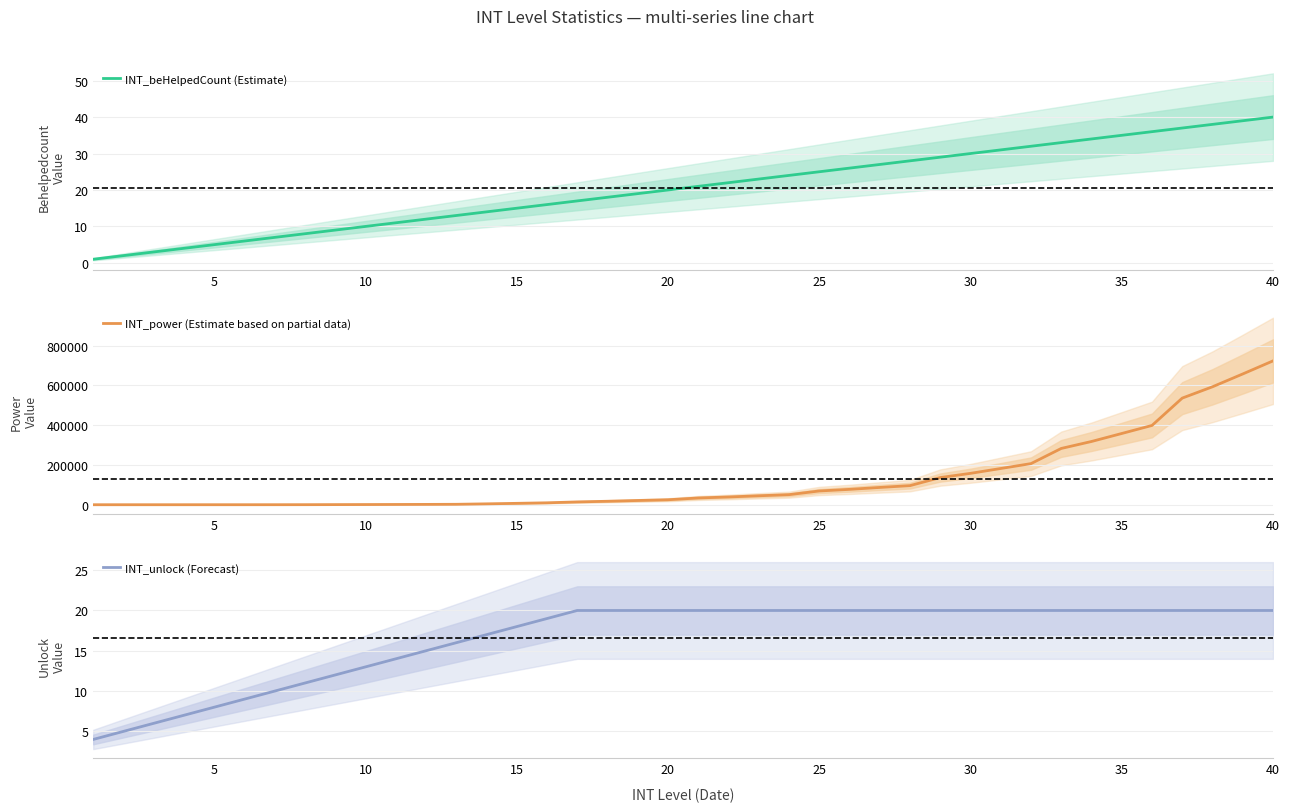

Is it true that INT_beHelpedCount (Estimate) equals 35 at 35?

True